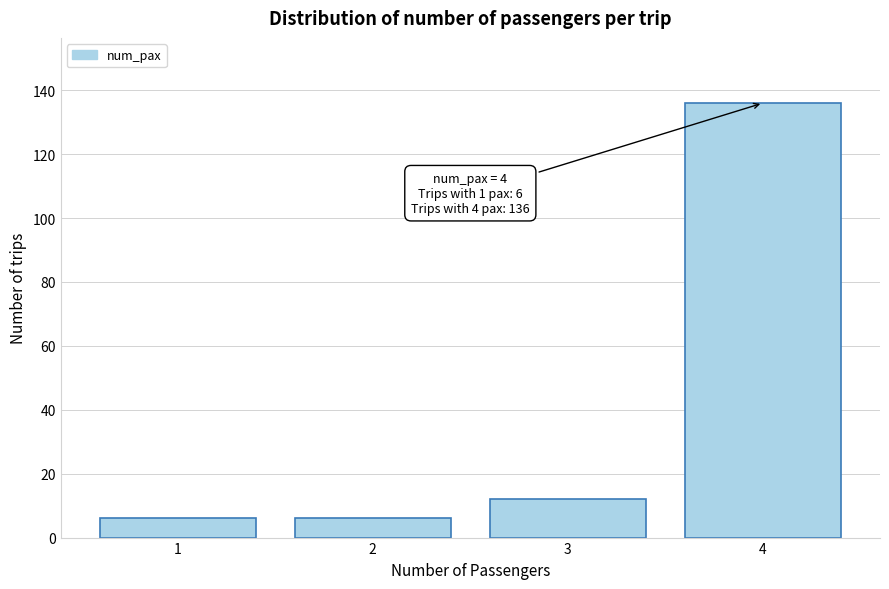

Reading right to left, what are all the values shown in this chart?

136	12	6	6